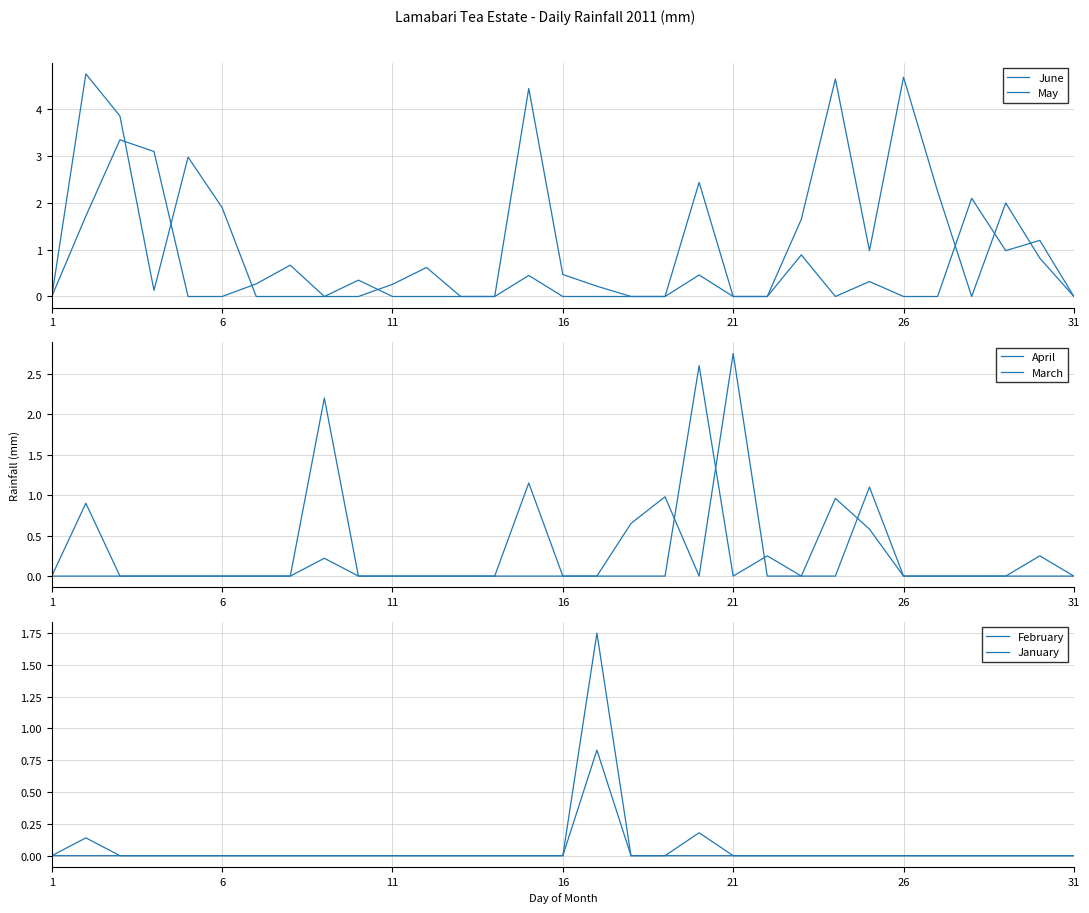

What are all the series names shown in the legend?

June, May, April, March, February, January